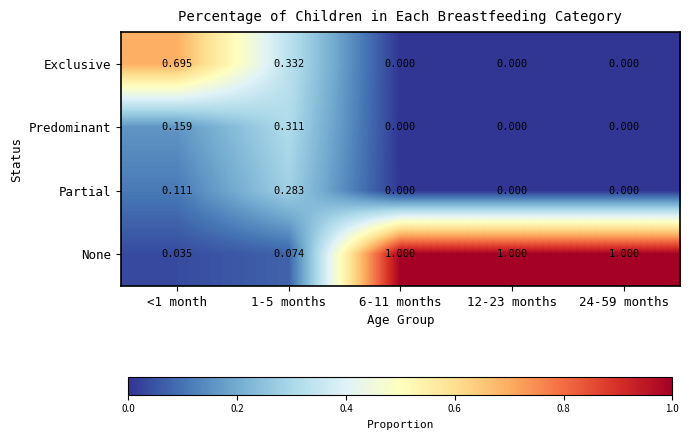

List the series in order of their peak value, highest first.

None, Exclusive, Predominant, Partial